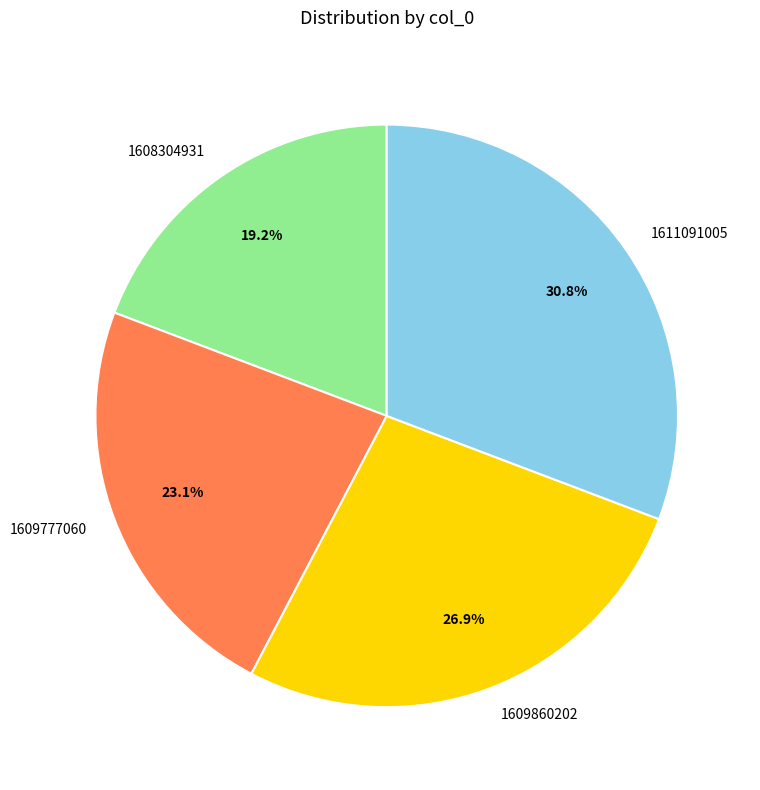

Rank the categories by value from highest to lowest.

1611091005, 1609860202, 1609777060, 1608304931